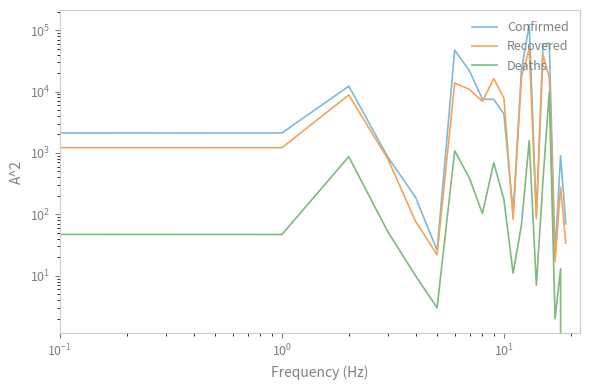

Count the number of categories in the chart.

20